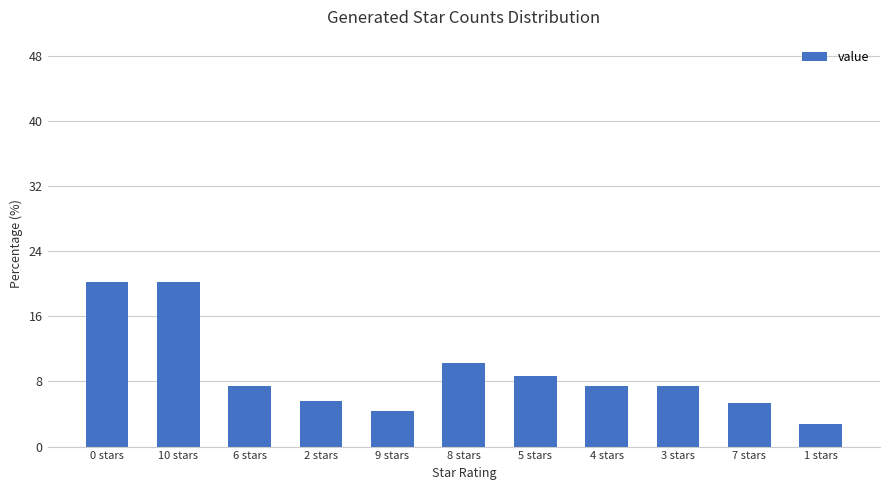

What value does the data have at 7 stars?

5.3